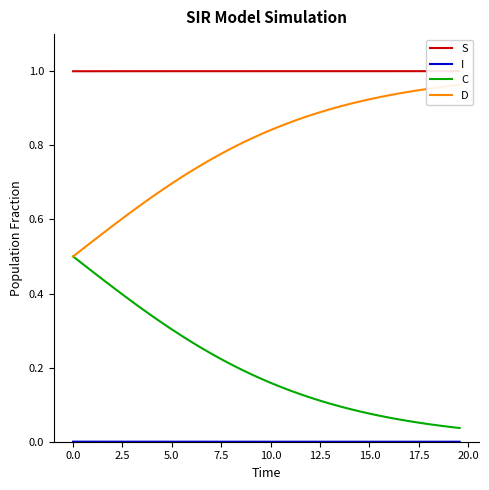

Which series has the largest total across all categories?

S